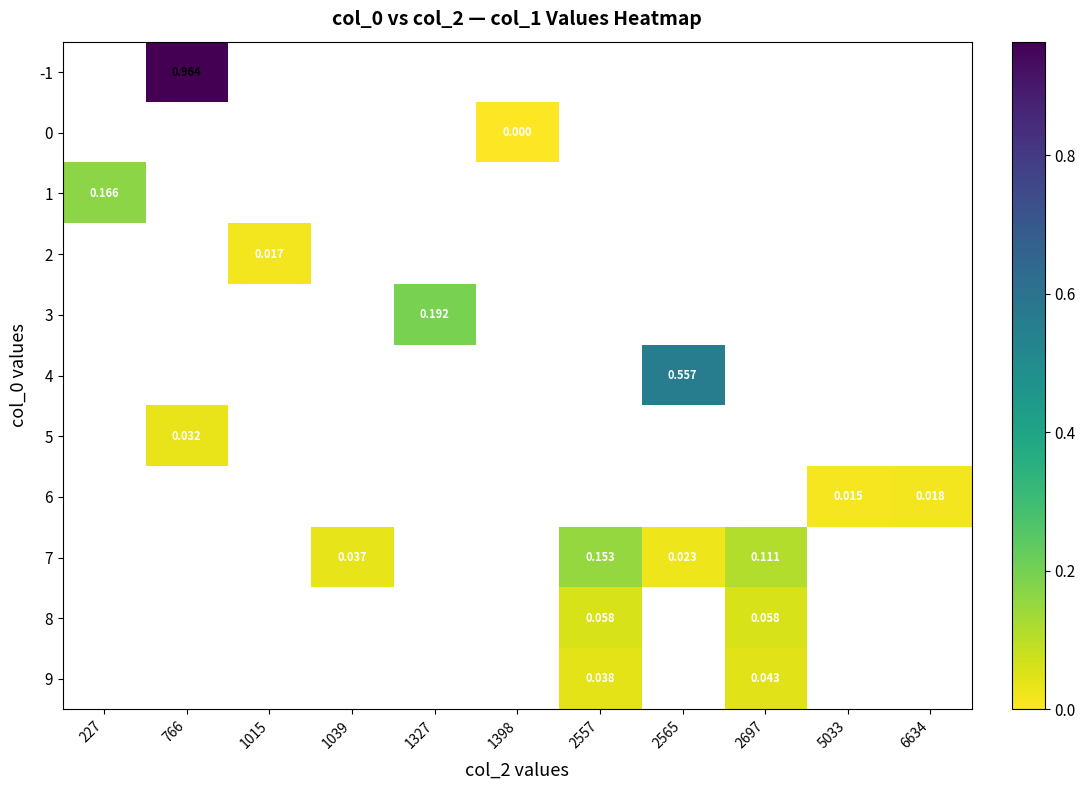

How many categories are shown in the chart?

11